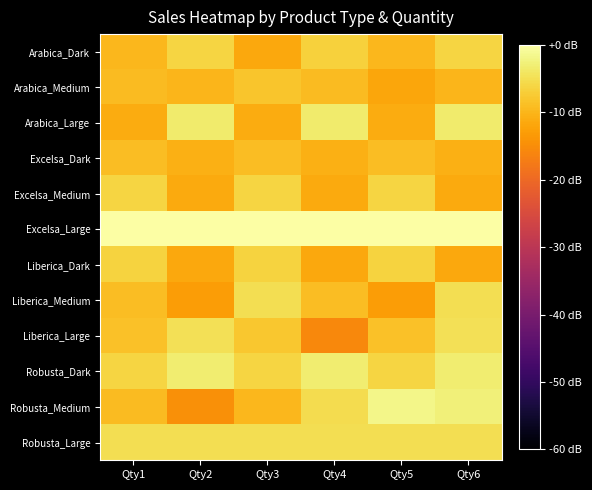

Reading right to left, what are all the values shown in this chart?

Arabica_Dark: Qty6=-6.3	Qty5=-9.8	Qty4=-6.8	Qty3=-11.6	Qty2=-6.3	Qty1=-9.8
Arabica_Medium: Qty6=-10.1	Qty5=-11.8	Qty4=-9.3	Qty3=-8.0	Qty2=-10.1	Qty1=-9.3
Arabica_Large: Qty6=-3.4	Qty5=-11.2	Qty4=-3.4	Qty3=-11.2	Qty2=-3.4	Qty1=-11.2
Excelsa_Dark: Qty6=-10.7	Qty5=-8.9	Qty4=-10.7	Qty3=-8.9	Qty2=-10.7	Qty1=-8.9
Excelsa_Medium: Qty6=-11.4	Qty5=-6.2	Qty4=-11.4	Qty3=-6.2	Qty2=-11.4	Qty1=-6.2
Excelsa_Large: Qty6=0.0	Qty5=0.0	Qty4=0.0	Qty3=0.0	Qty2=0.0	Qty1=0.0
Liberica_Dark: Qty6=-11.7	Qty5=-6.4	Qty4=-11.7	Qty3=-6.4	Qty2=-11.7	Qty1=-6.4
Liberica_Medium: Qty6=-5.1	Qty5=-12.9	Qty4=-8.9	Qty3=-5.1	Qty2=-12.9	Qty1=-8.9
Liberica_Large: Qty6=-4.8	Qty5=-8.6	Qty4=-15.6	Qty3=-7.8	Qty2=-4.8	Qty1=-8.6
Robusta_Dark: Qty6=-3.2	Qty5=-6.2	Qty4=-3.2	Qty3=-6.2	Qty2=-3.2	Qty1=-6.2
Robusta_Medium: Qty6=-2.7	Qty5=-1.7	Qty4=-5.4	Qty3=-9.8	Qty2=-14.6	Qty1=-9.3
Robusta_Large: Qty6=-4.9	Qty5=-4.9	Qty4=-4.9	Qty3=-4.9	Qty2=-4.9	Qty1=-4.9